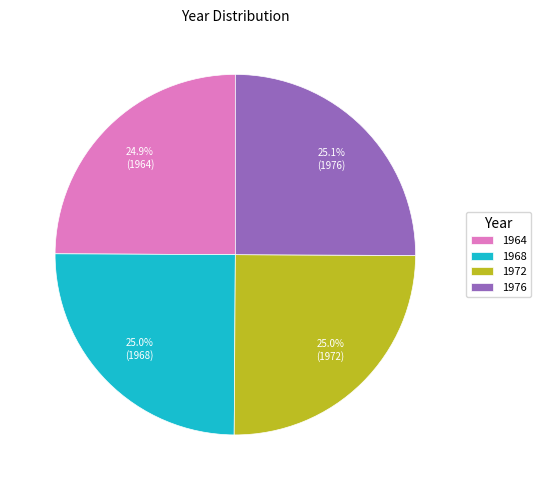

Approximately how many times larger is the value at 1968 compared to 1972?

1.0